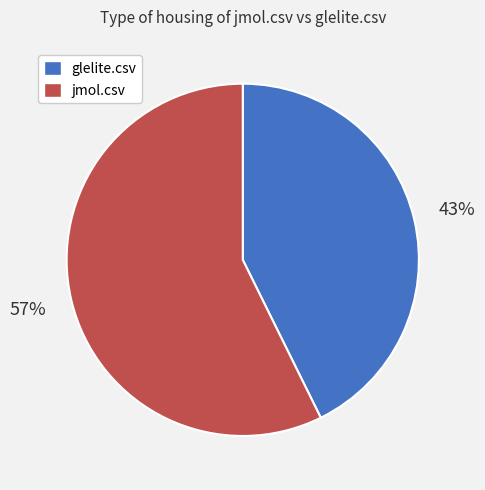

To the nearest percent, what is the average slice percentage?

50%